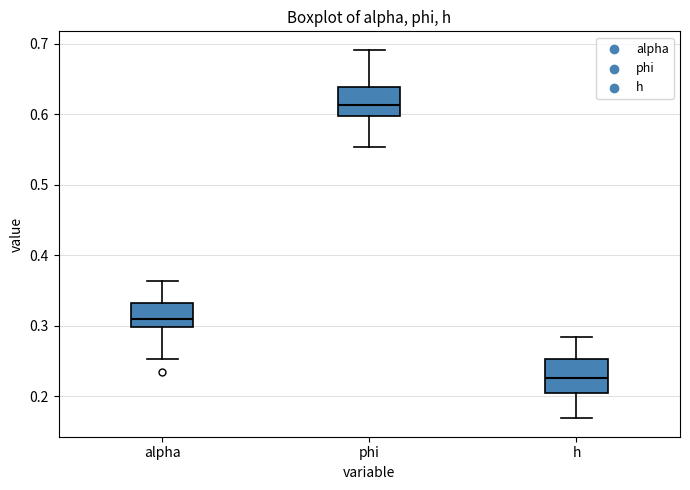

Where does the median line of the box for phi sit on the y-axis? The values are not printed on the chart, so give them approximately, as read against the axis.

0.61